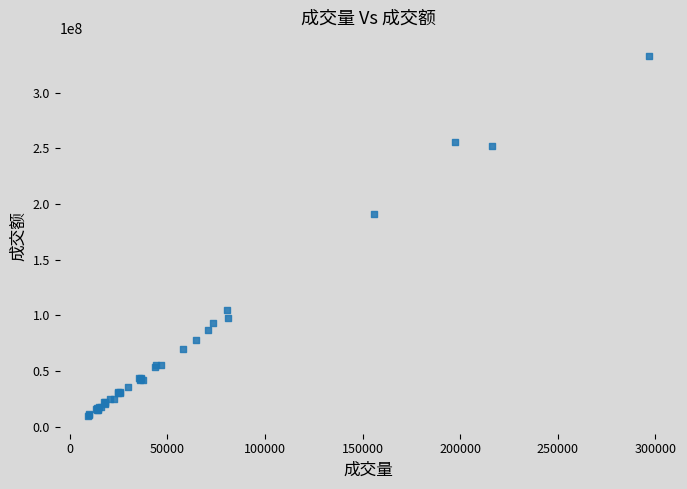

What Y value in the scatter plot is closest to 171475352?

190667696